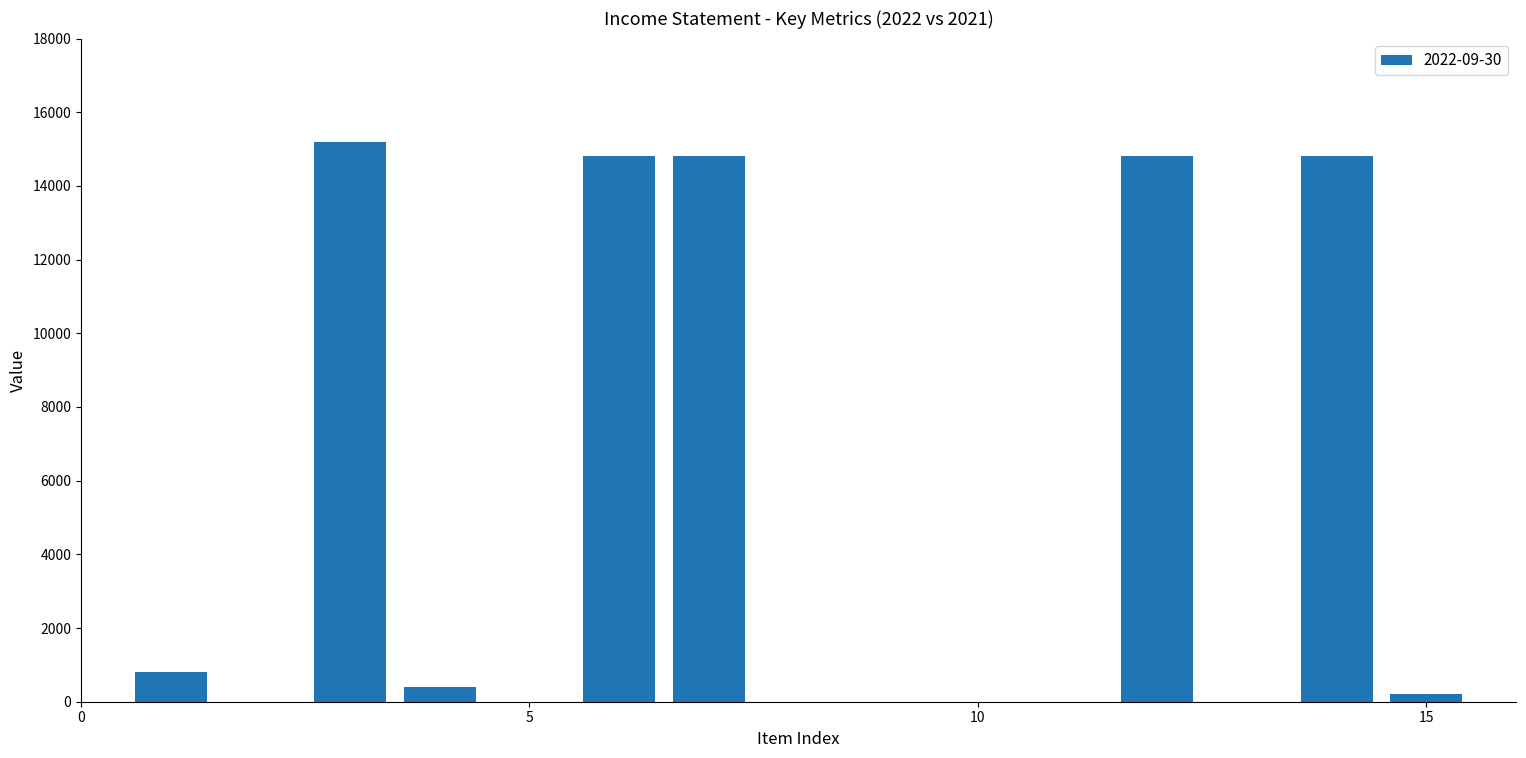

What is the sum of all values?

75800